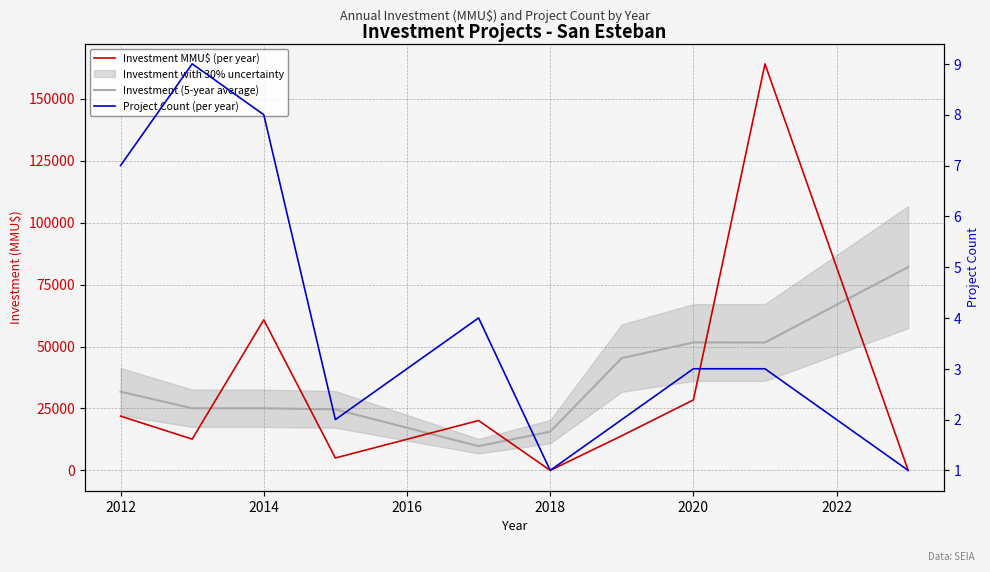

True or false: Project Count (per year) and Investment (5-year average) cross at least once.

False